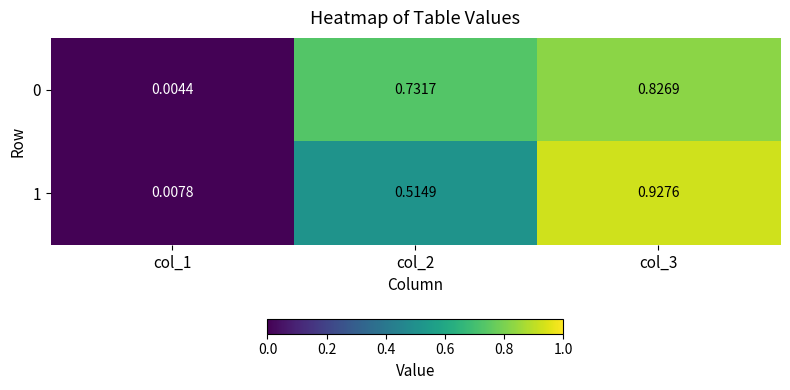

Is the value of 0 at col_3 greater than the value of 1 at col_3?

No